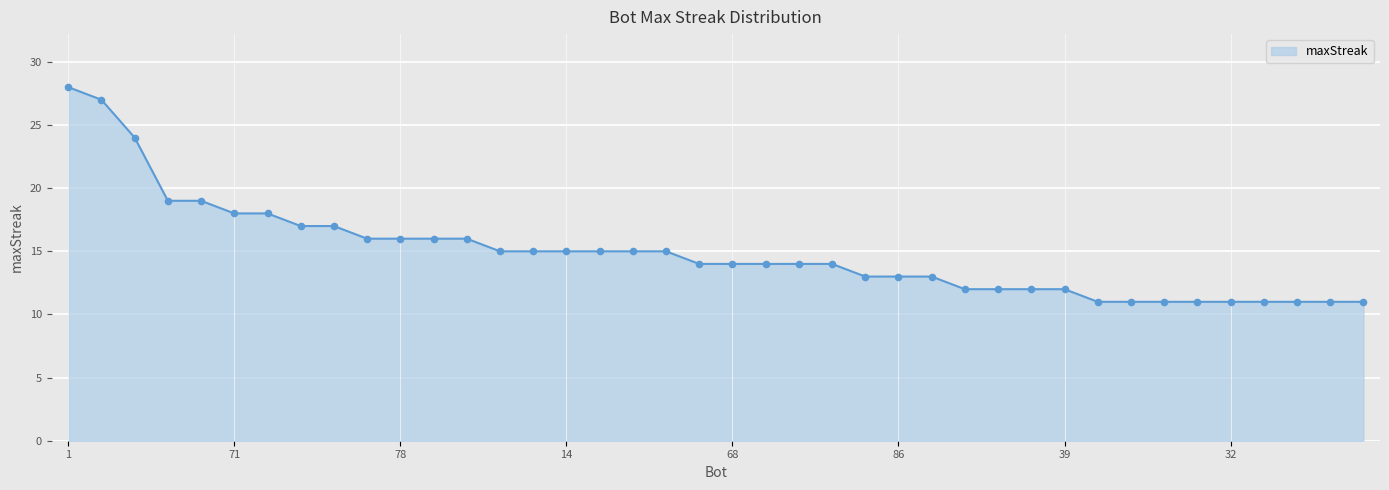

What is the greatest value displayed?

28